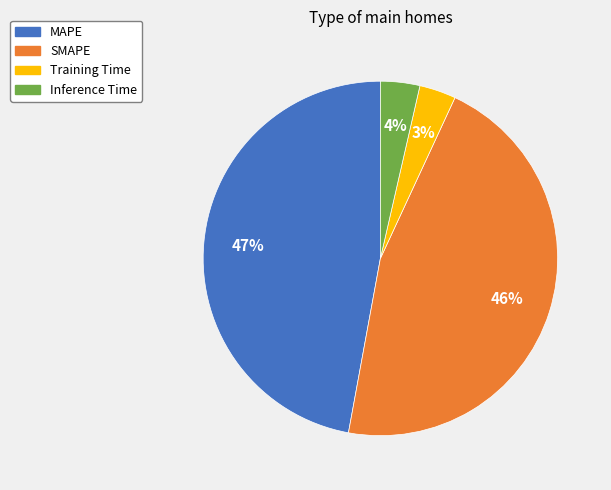

Is the sum of MAPE and SMAPE greater than half?

Yes